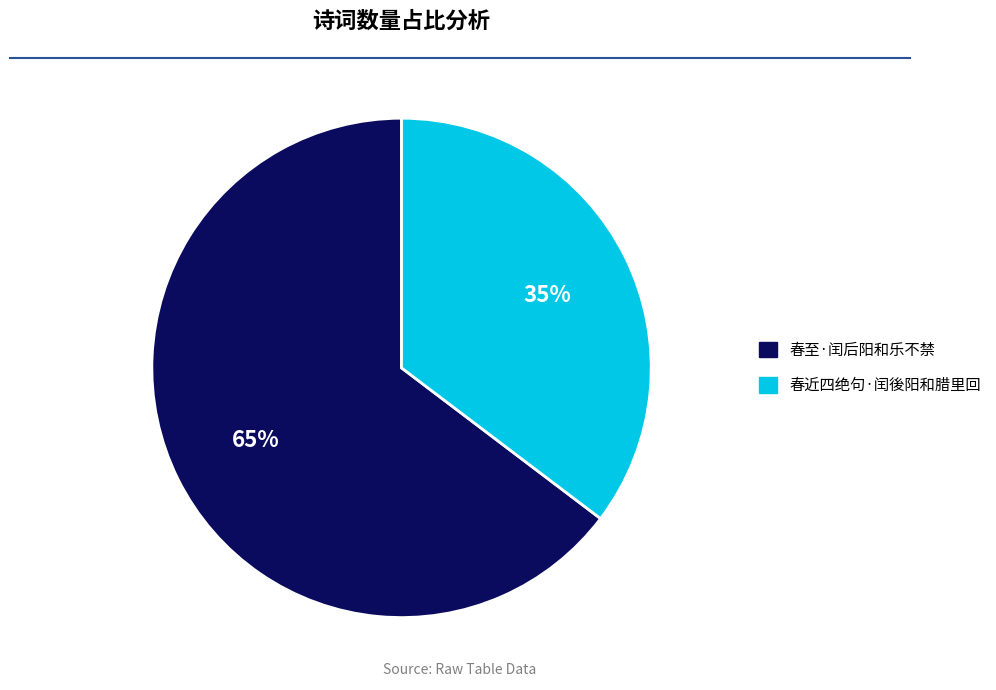

Which category accounts for the majority?

春至·闰后阳和乐不禁